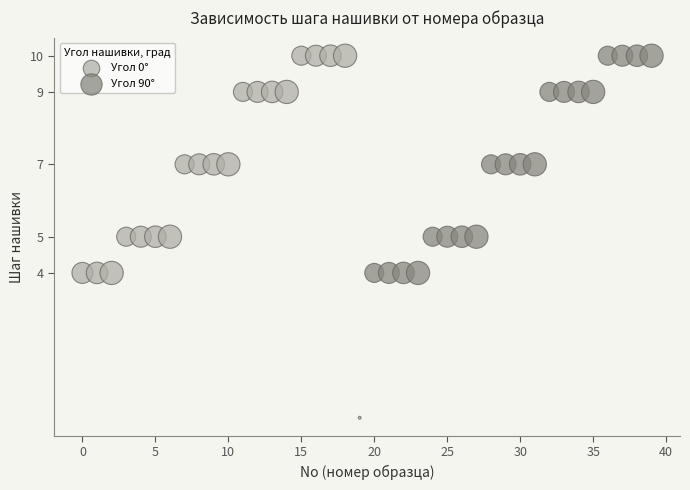

Which series contains the lowest Y value?

Угол 0°